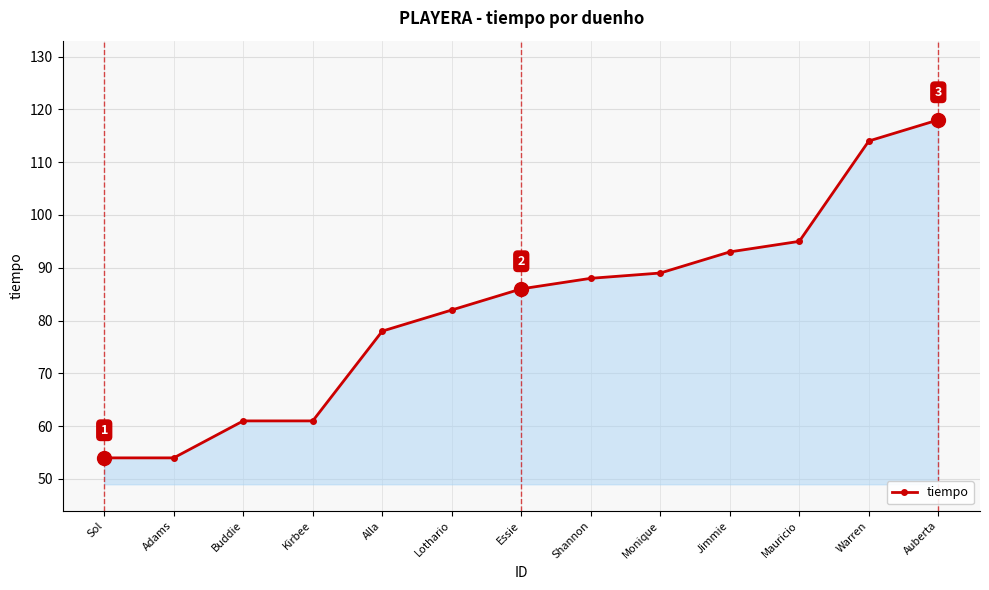

Between Adams and Monique, which is larger?

Monique